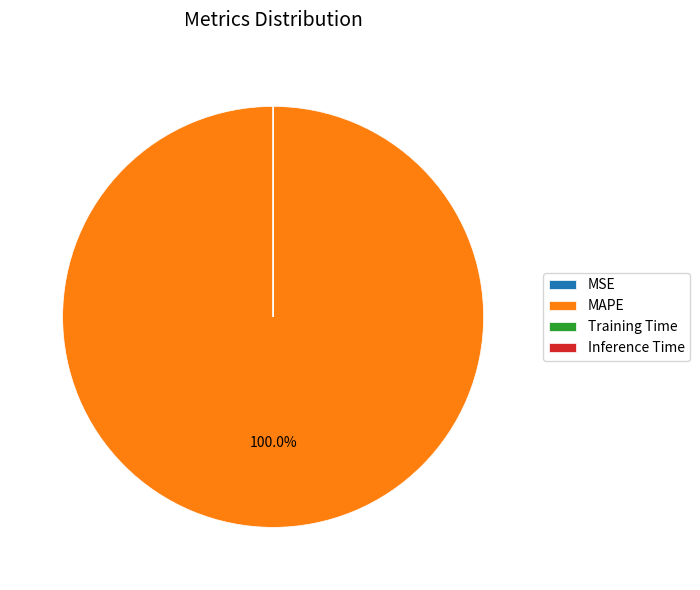

What is the majority slice?

MAPE